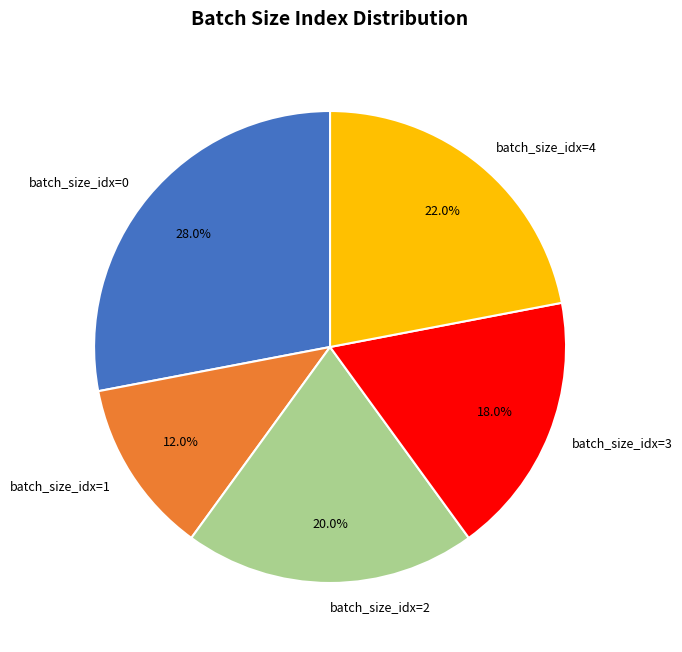

To the nearest percent, what is the average slice percentage?

20%